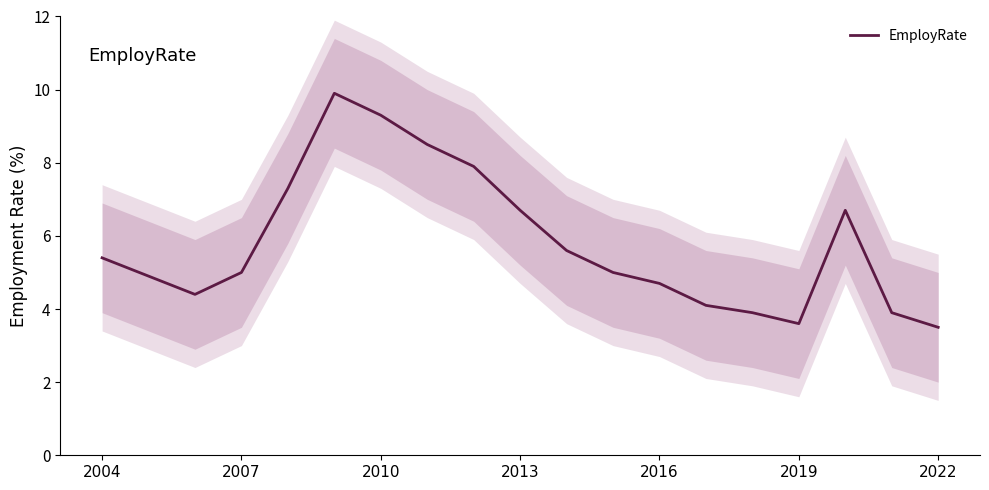

The value of EmployRate at 2016 is 4.7. True or false?

True